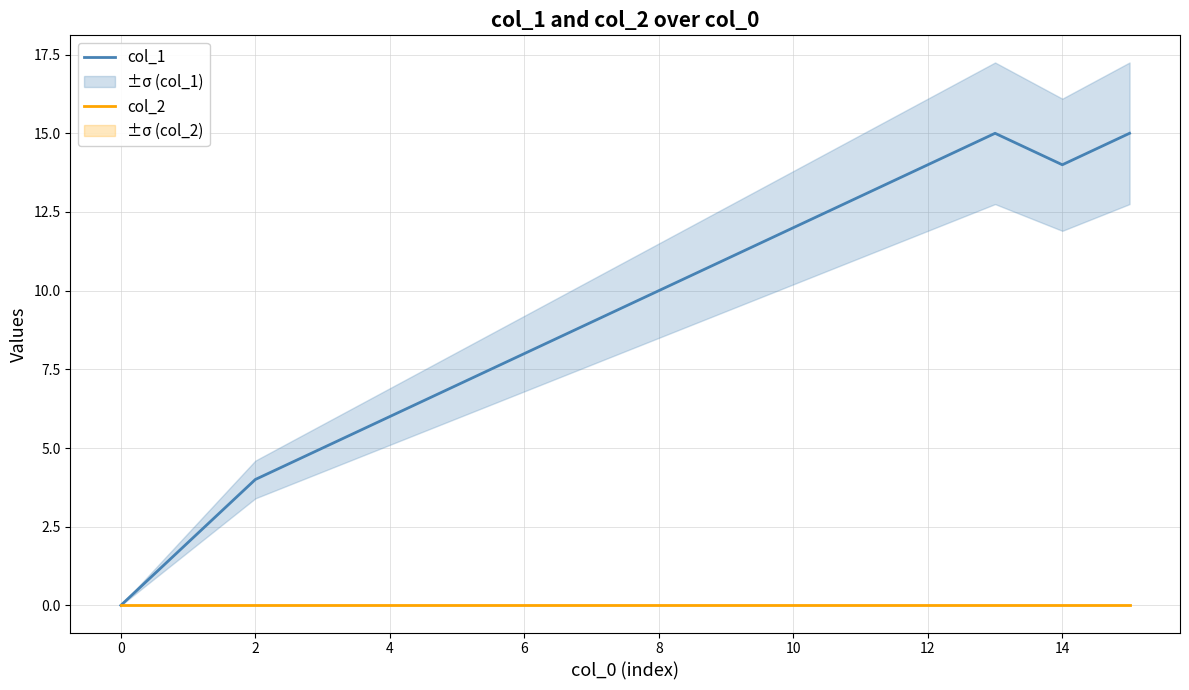

What is the label of the 3rd point from the right?

13